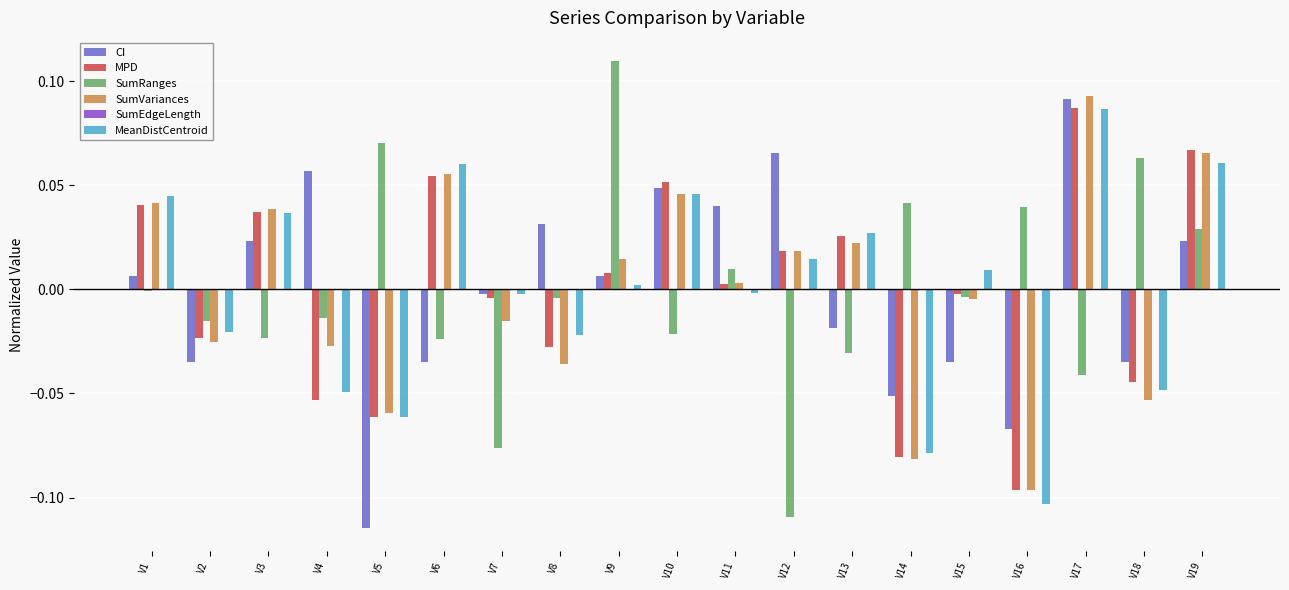

Which label corresponds to the largest value in the chart?

V9